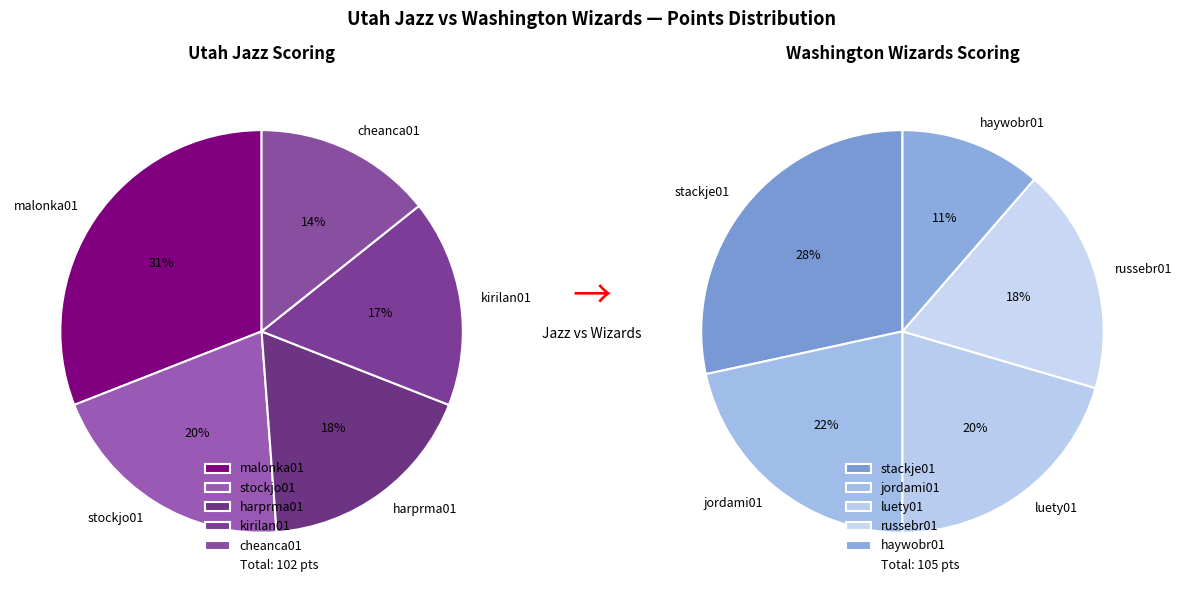

Count the number of slices in the pie.

10